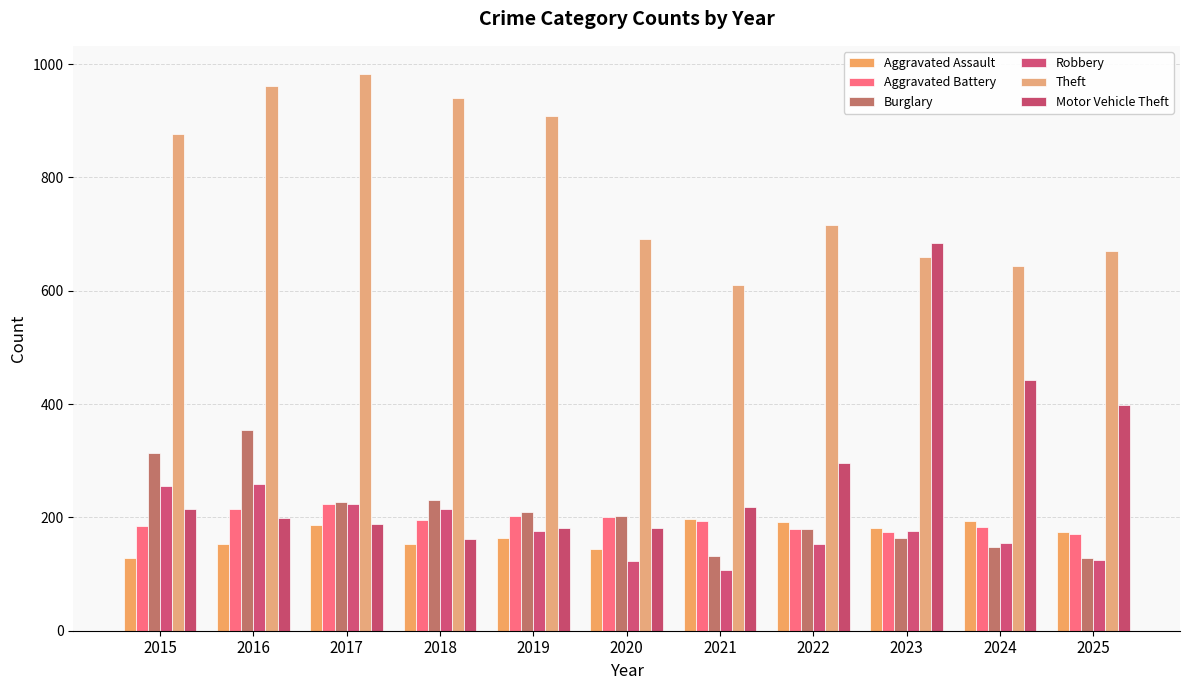

What is the difference between the second highest and minimum values in the Burglary series?

185